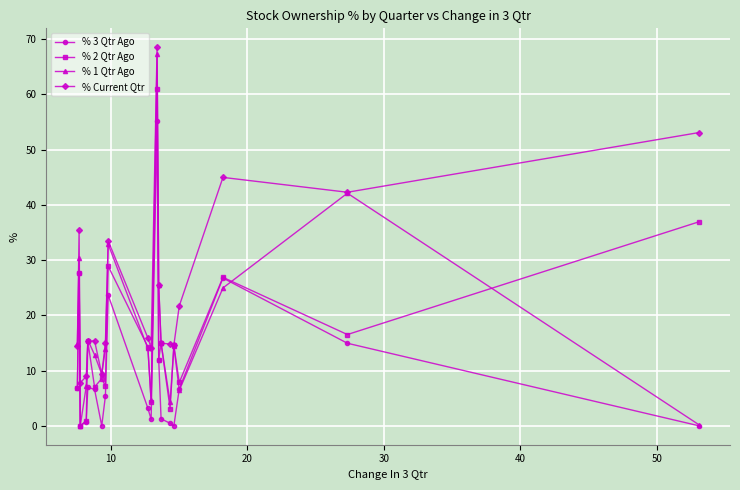

What is the value of the % 1 Qtr Ago point at the 17th from the left?

6.4